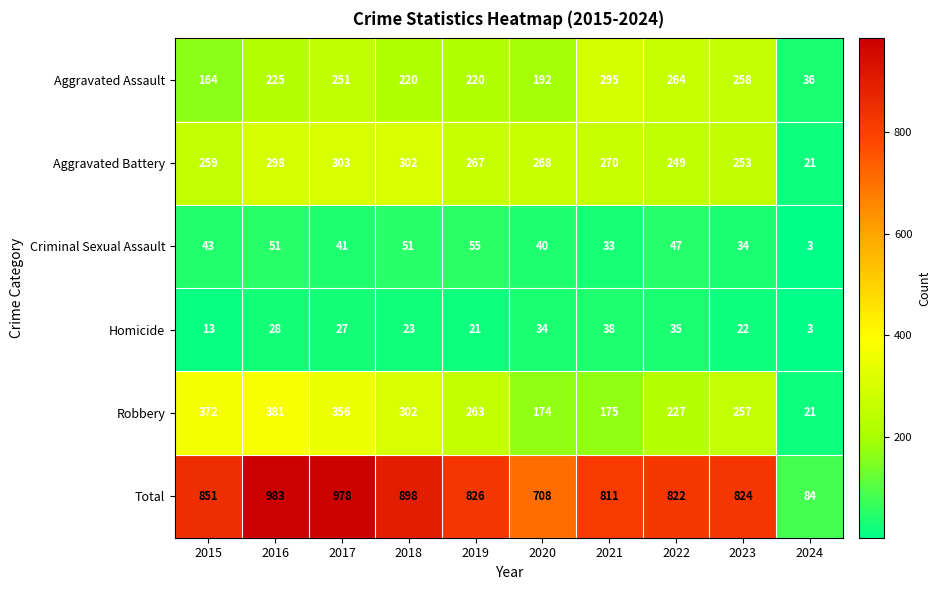

Which series changed the most between 2018 and 2019?

Total